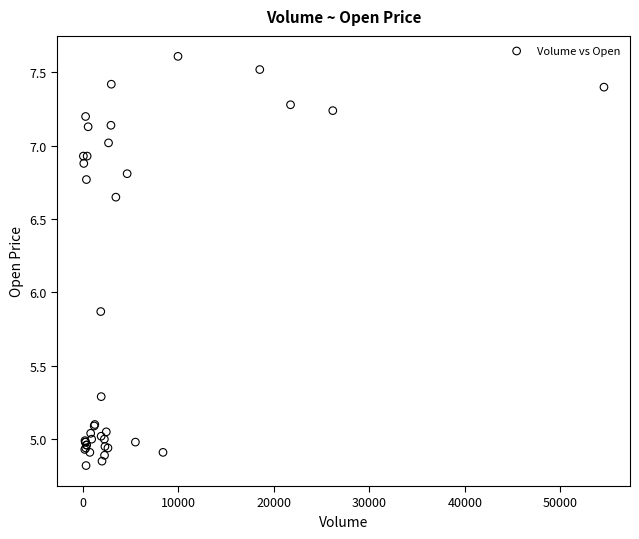

What Y value in the scatter plot is closest to 6?

5.9